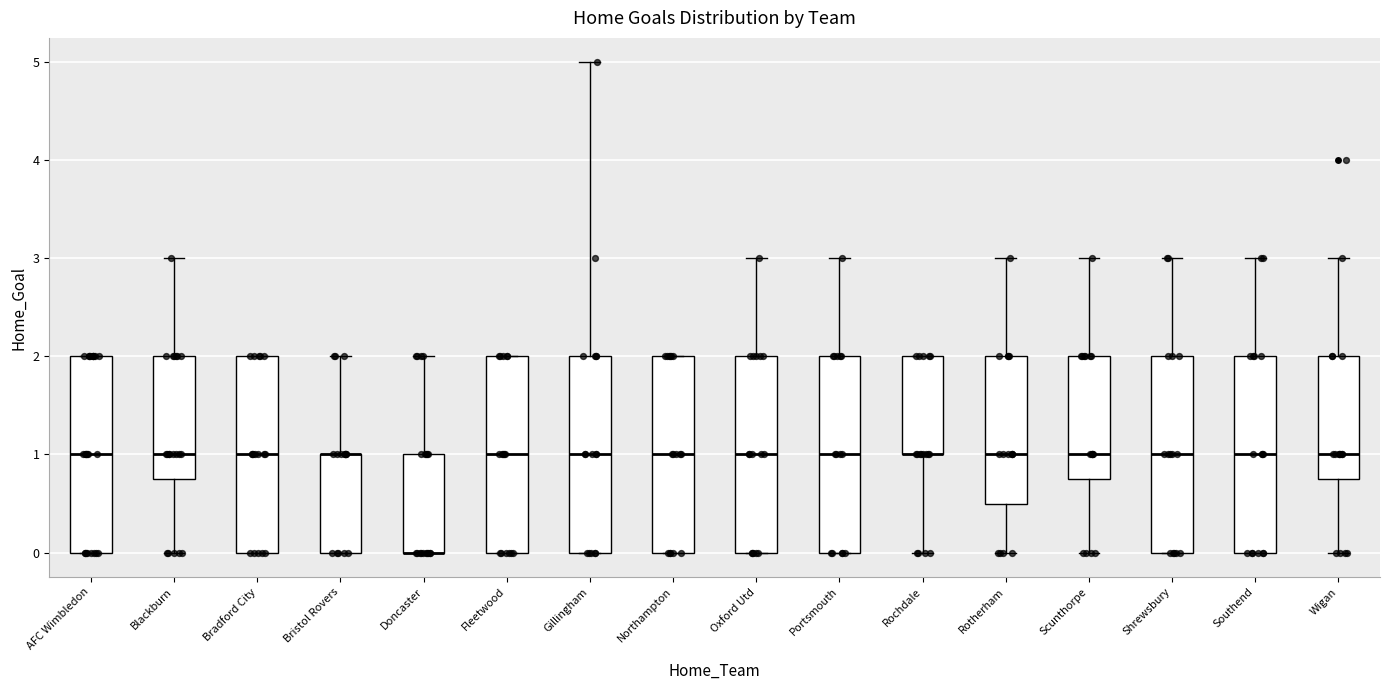

Reading left to right, transcribe this box plot: for each box, give where its median line is, the range the box spans, and where its two whiskers end, as read against the y-axis. The values are not printed on the chart, so give them approximately, as read against the axis.

AFC Wimbledon: median 1.0, box 0.0 to 2.0, whiskers 0.0 to 2.0
Blackburn: median 1.0, box 0.8 to 2.0, whiskers 0.0 to 3.0
Bradford City: median 1.0, box 0.0 to 2.0, whiskers 0.0 to 2.0
Bristol Rovers: median 1.0 (drawn on the box's upper edge), box 0.0 to 1.0, whiskers 0.0 to 2.0
Doncaster: median 0.0 (drawn on the box's lower edge), box 0.0 to 1.0, whiskers 0.0 to 2.0
Fleetwood: median 1.0, box 0.0 to 2.0, whiskers 0.0 to 2.0
Gillingham: median 1.0, box 0.0 to 2.0, whiskers 0.0 to 5.0
Northampton: median 1.0, box 0.0 to 2.0, whiskers 0.0 to 2.0
Oxford Utd: median 1.0, box 0.0 to 2.0, whiskers 0.0 to 3.0
Portsmouth: median 1.0, box 0.0 to 2.0, whiskers 0.0 to 3.0
Rochdale: median 1.0 (drawn on the box's lower edge), box 1.0 to 2.0, whiskers 0.0 to 2.0
Rotherham: median 1.0, box 0.5 to 2.0, whiskers 0.0 to 3.0
Scunthorpe: median 1.0, box 0.8 to 2.0, whiskers 0.0 to 3.0
Shrewsbury: median 1.0, box 0.0 to 2.0, whiskers 0.0 to 3.0
Southend: median 1.0, box 0.0 to 2.0, whiskers 0.0 to 3.0
Wigan: median 1.0, box 0.8 to 2.0, whiskers 0.0 to 3.0